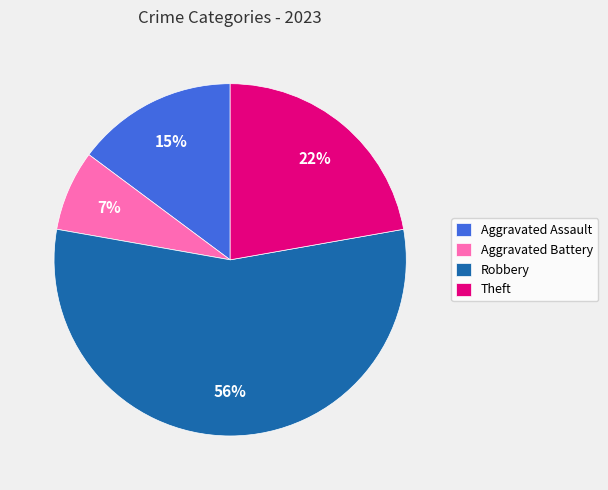

Count the number of slices in the pie.

4